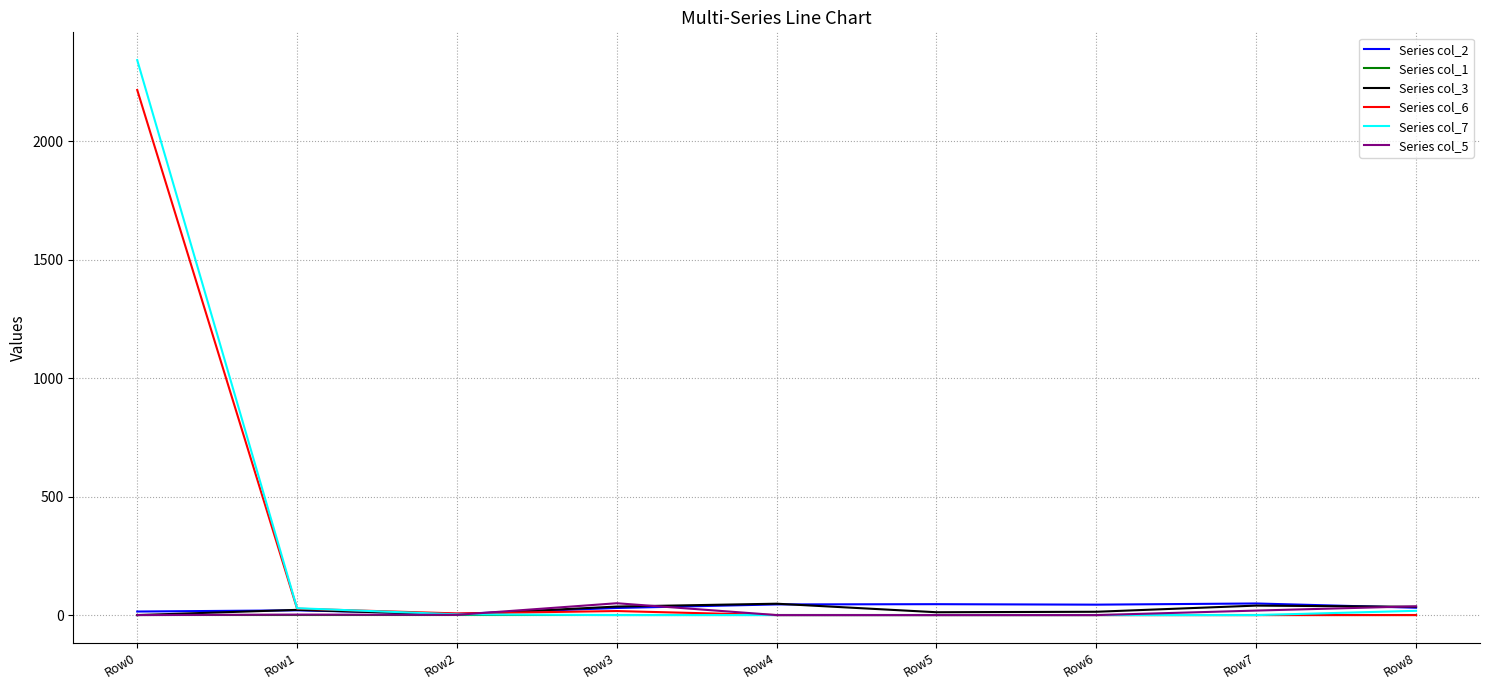

At which category is the sum across all series the highest?

Row0